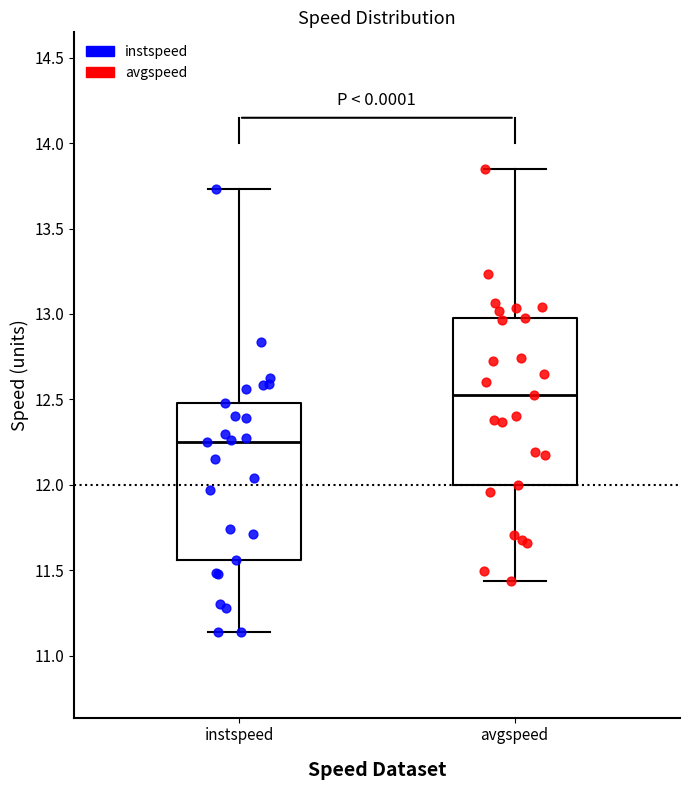

Which box's median line is the highest?

avgspeed